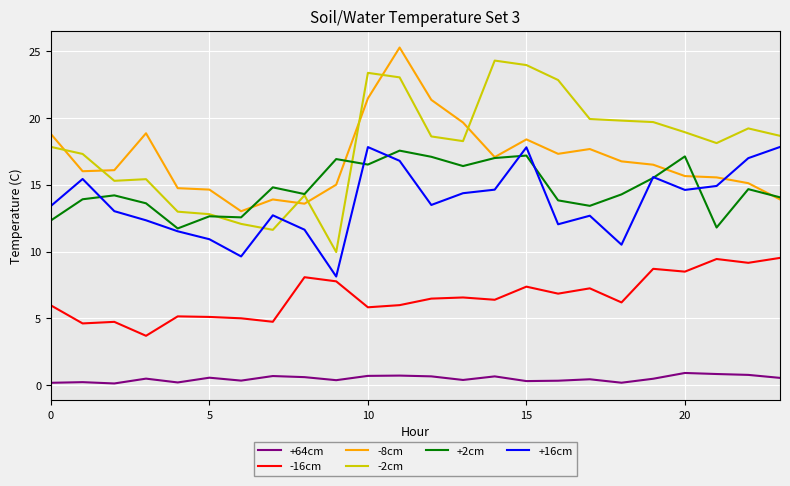

Which series has the largest range (max minus min)?

-2cm